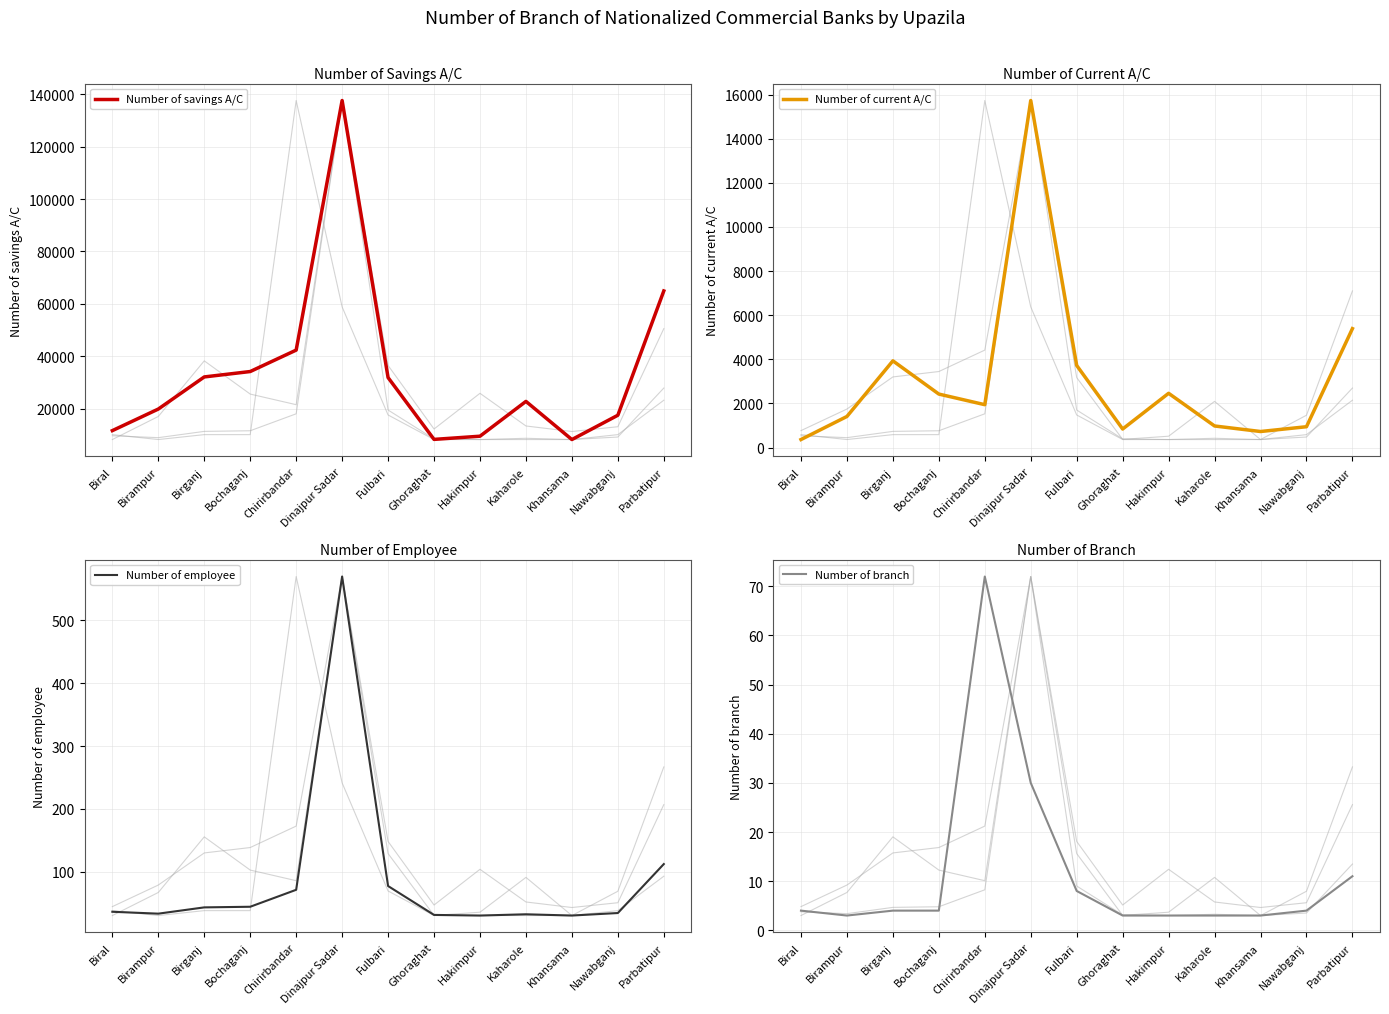

Which series has the widest spread of values?

Number of savings A/C